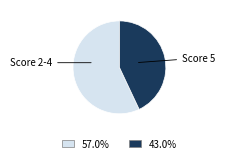

How many segments does this pie chart have?

2